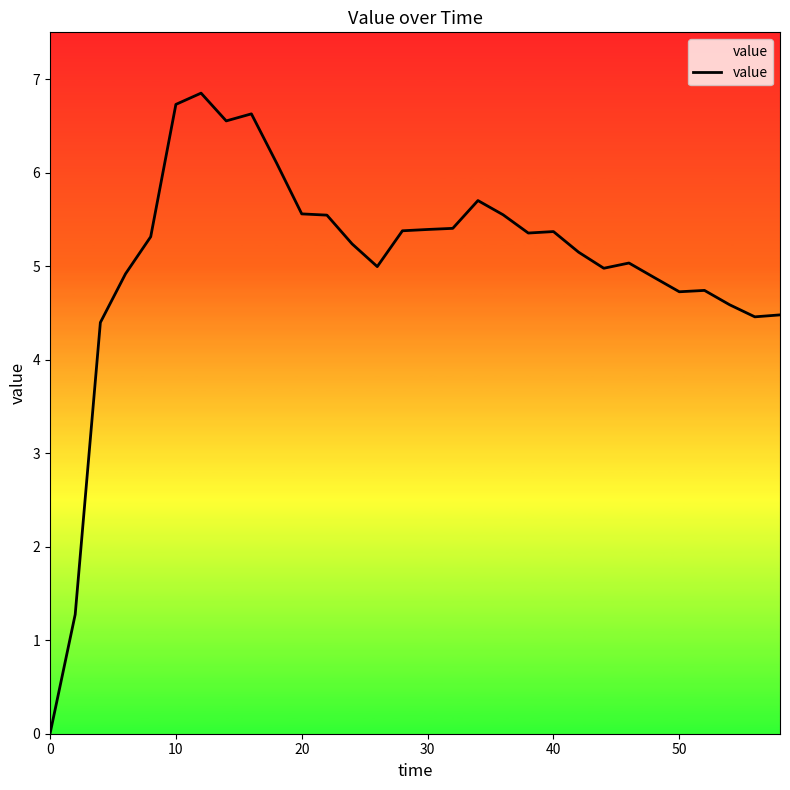

Does the chart have visible grid lines?

No